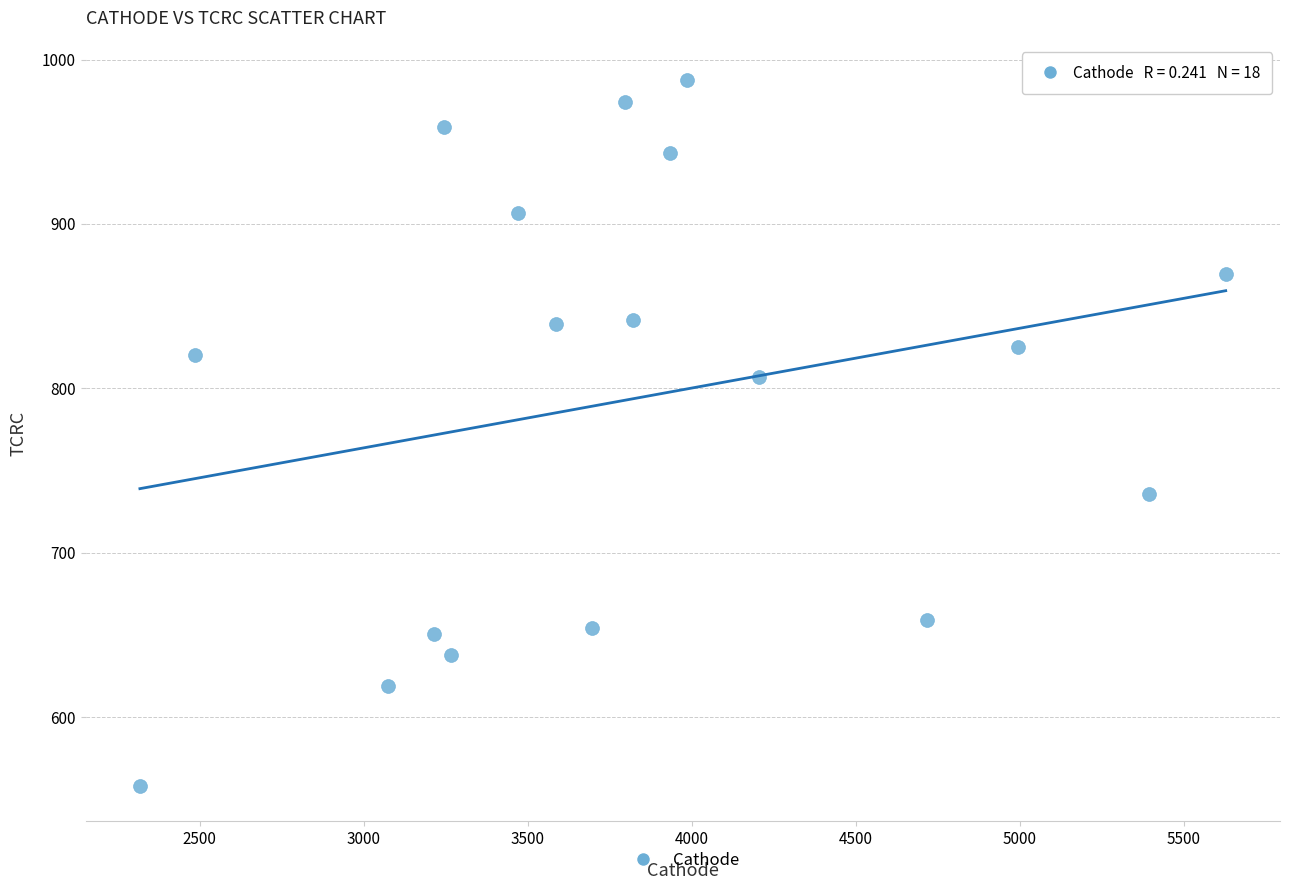

What is the range of X values (max minus min)?

3309.9